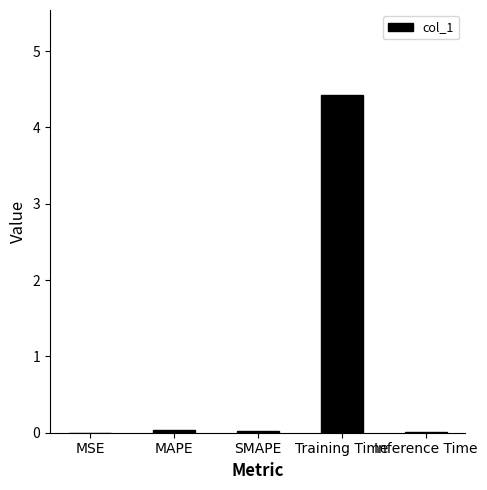

True or false: the data shows 0.0 at MSE.

True